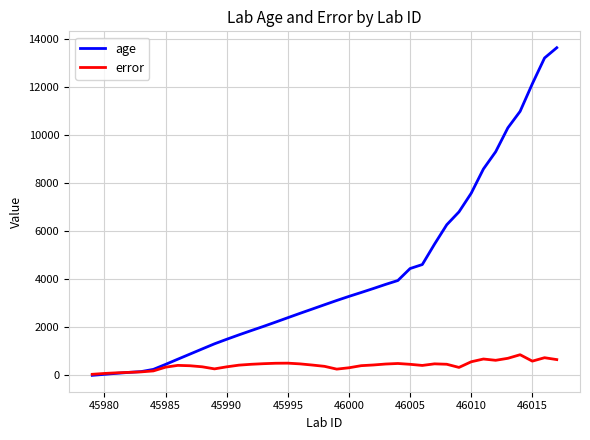

List the series in order of their overall mean, lowest first.

error, age